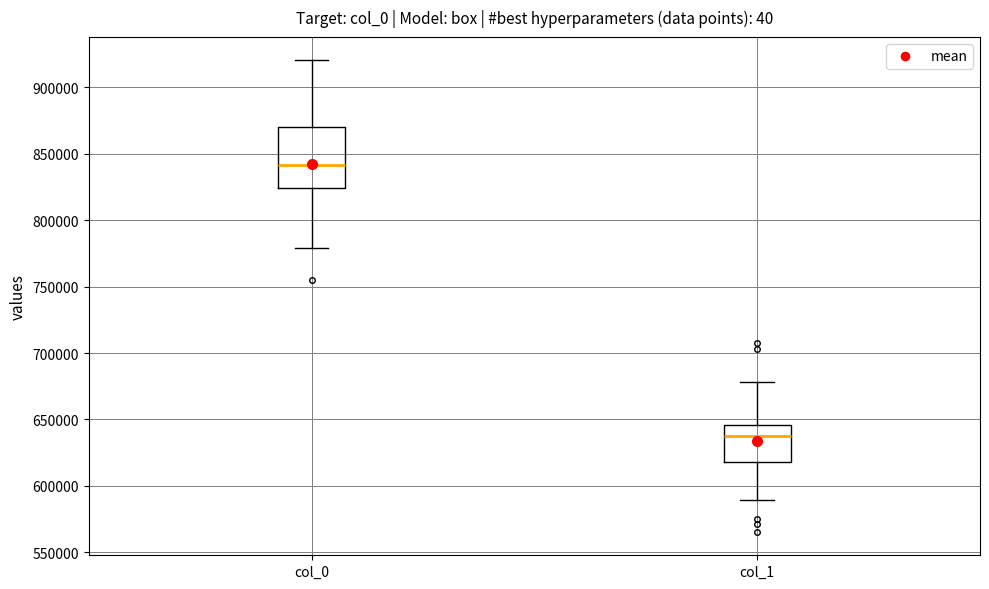

Reading left to right, transcribe this box plot: for each box, give where its median line is, the range the box spans, and where its two whiskers end, as read against the y-axis. The values are not printed on the chart, so give them approximately, as read against the axis.

col_0: median 840000, box 825000 to 870000, whiskers 780000 to 920000
col_1: median 635000, box 620000 to 645000, whiskers 590000 to 680000